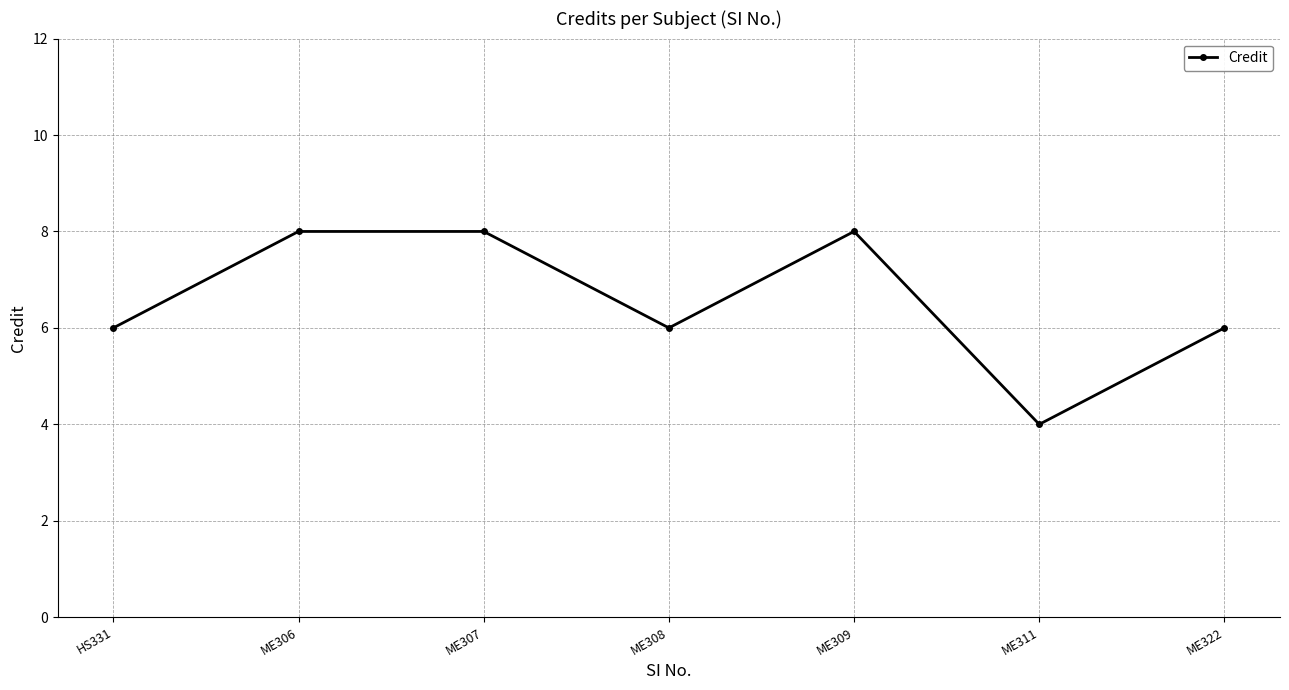

What is the average value?

7